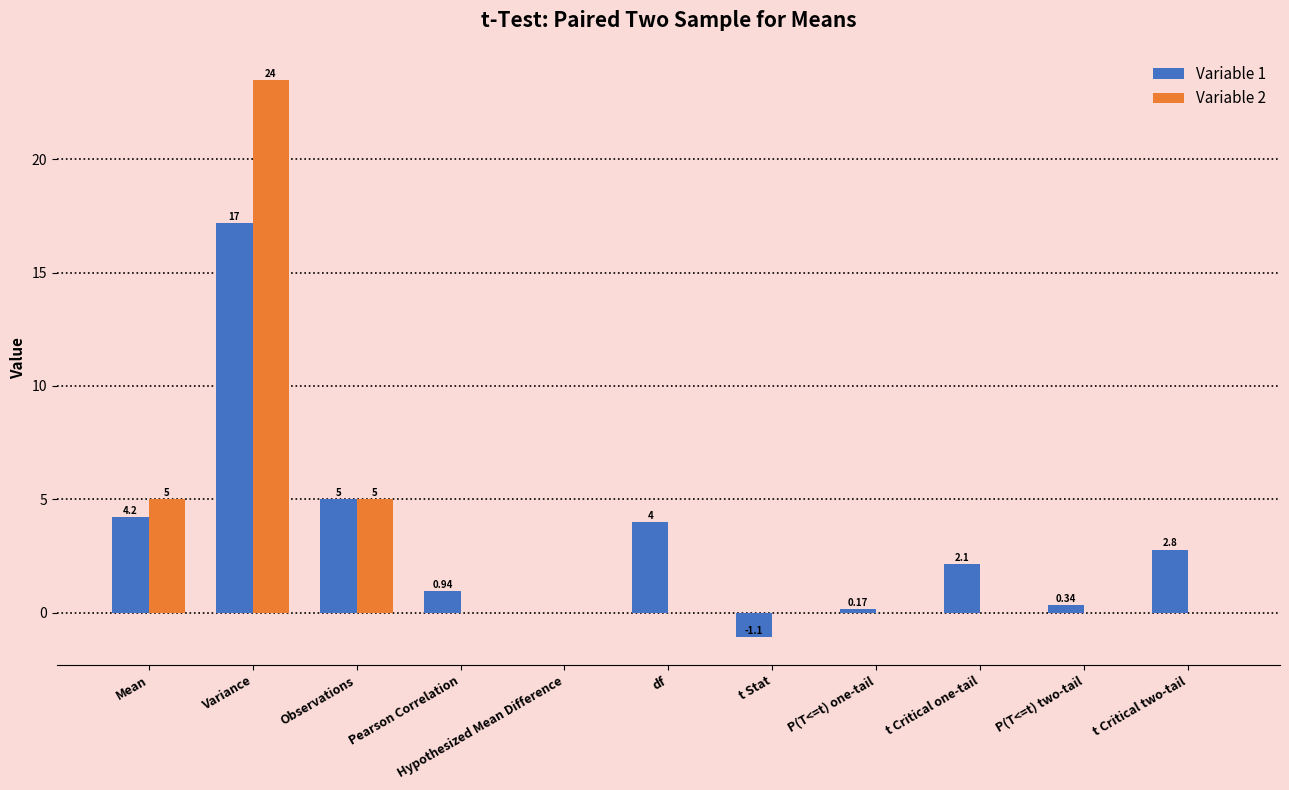

Which series has the widest spread of values?

Variable 2